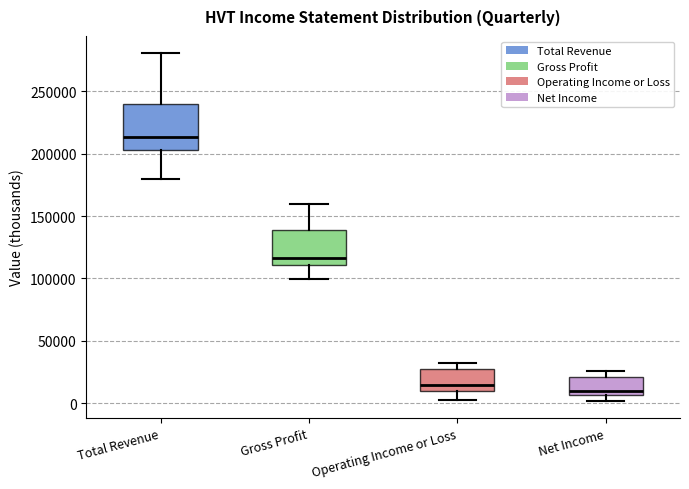

Which box's median line is the lowest?

Net Income